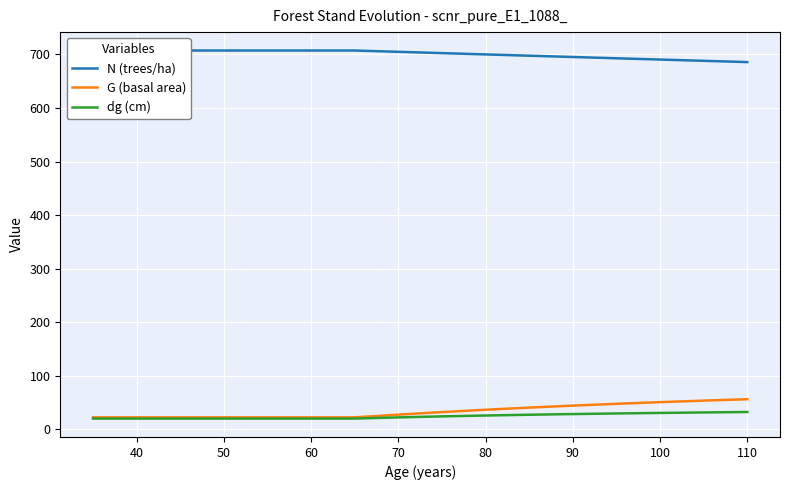

What is the difference between the maximum and minimum values in the N (trees/ha) series?

21.6